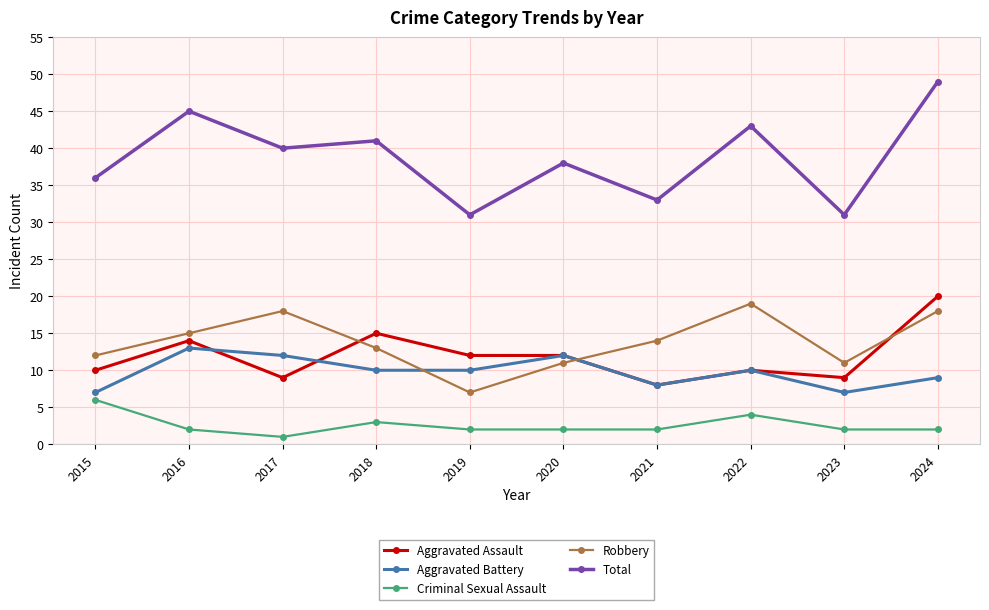

How many Aggravated Battery values are between 8 and 12?

7